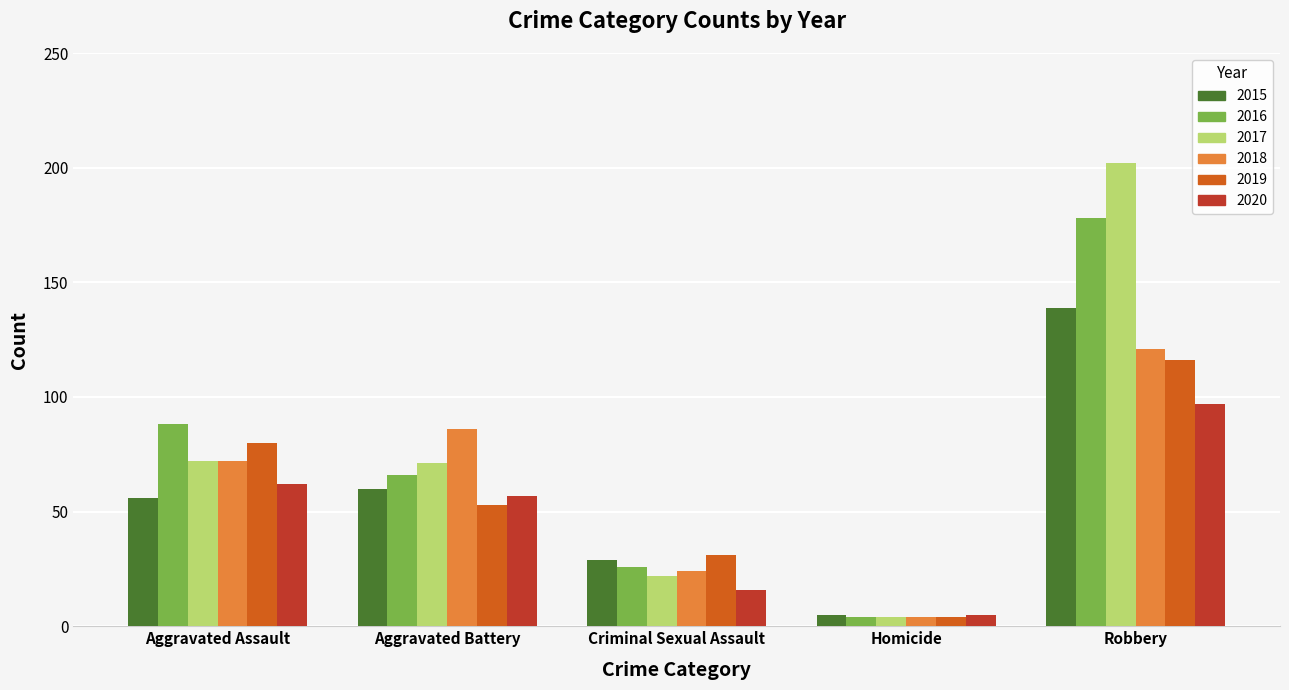

What is the minimum value shown in the chart?

4